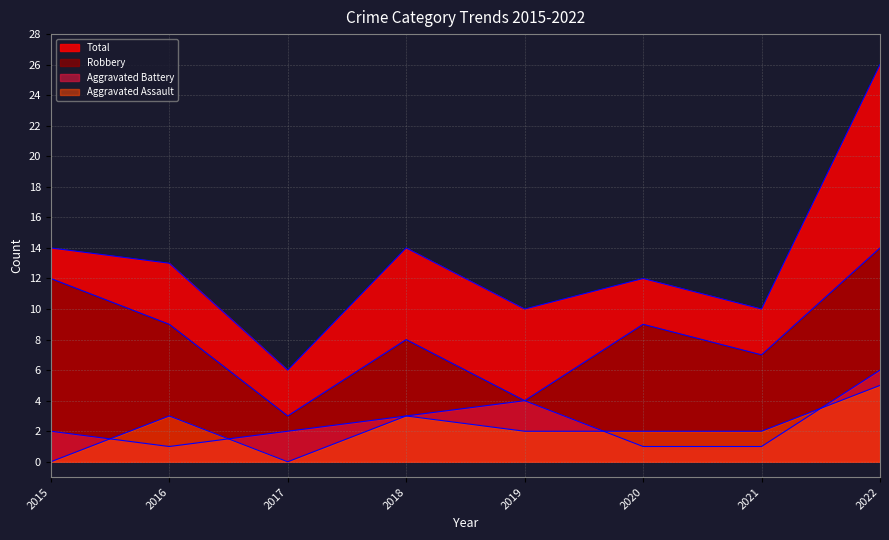

Reading left to right, list all the values displayed in this chart.

Aggravated Assault: 0	3	0	3	2	2	2	5
Aggravated Battery: 2	1	2	3	4	1	1	6
Robbery: 12	9	3	8	4	9	7	14
Total: 14	13	6	14	10	12	10	26